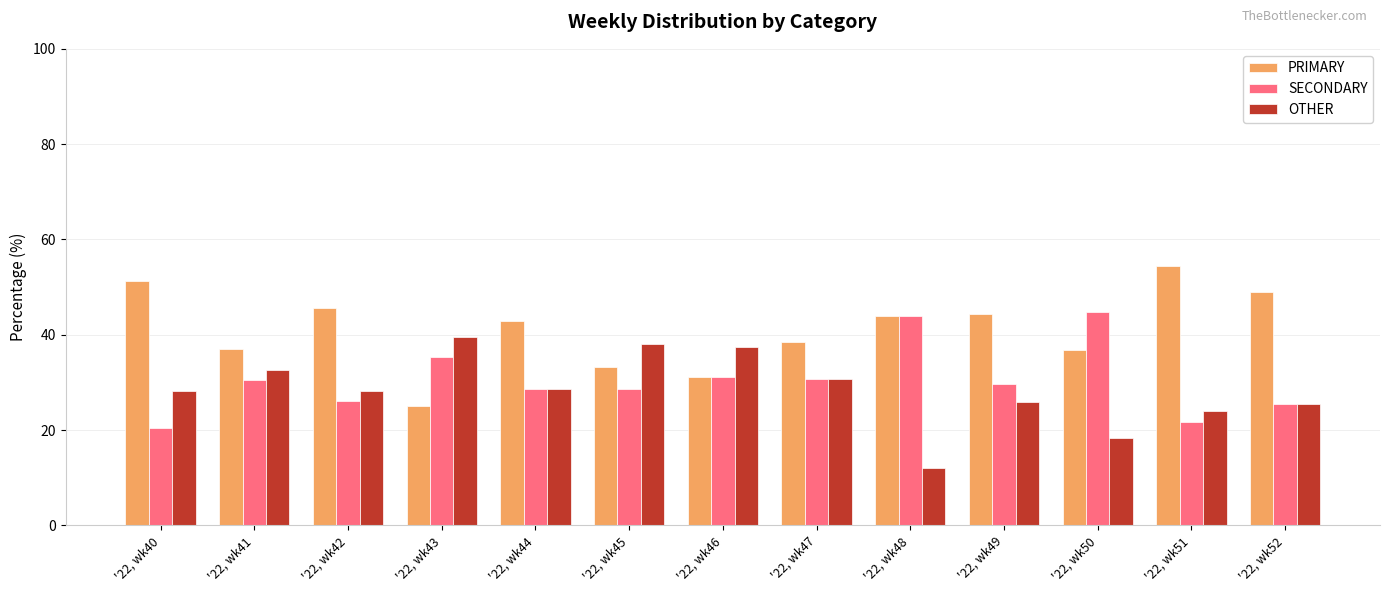

At which category does the chart reach its peak across all series?

'22, wk51